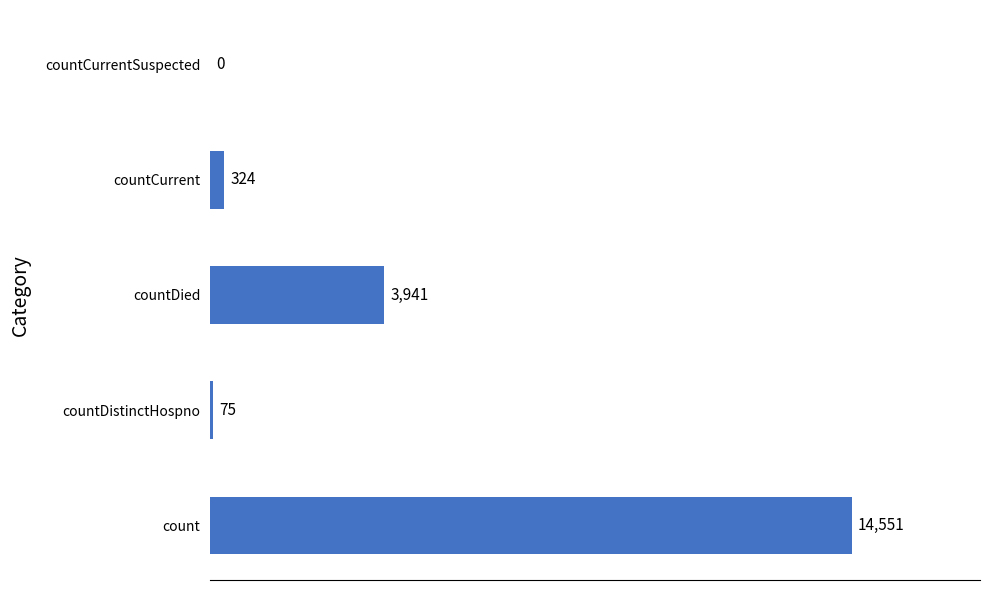

What is the change in value from countCurrent to countCurrentSuspected?

-324